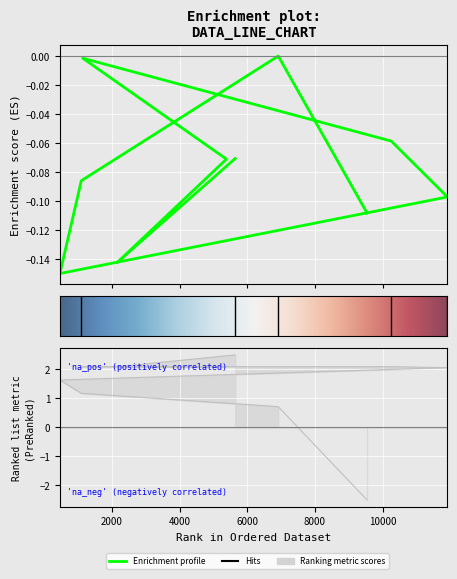

Reading left to right, list all the values displayed in this chart.

col_2: 9535=-0.1	6914=0.0	1097=-0.1	465=-0.1	11911=-0.1	10252=-0.1	1140=-0.0	5384=-0.1	2168=-0.1	5644=-0.1
col_0: 9535=-2.5	6914=0.7	1097=1.2	465=1.6	11911=2.1	10252=2.1	1140=2.1	5384=2.1	2168=2.1	5644=2.5